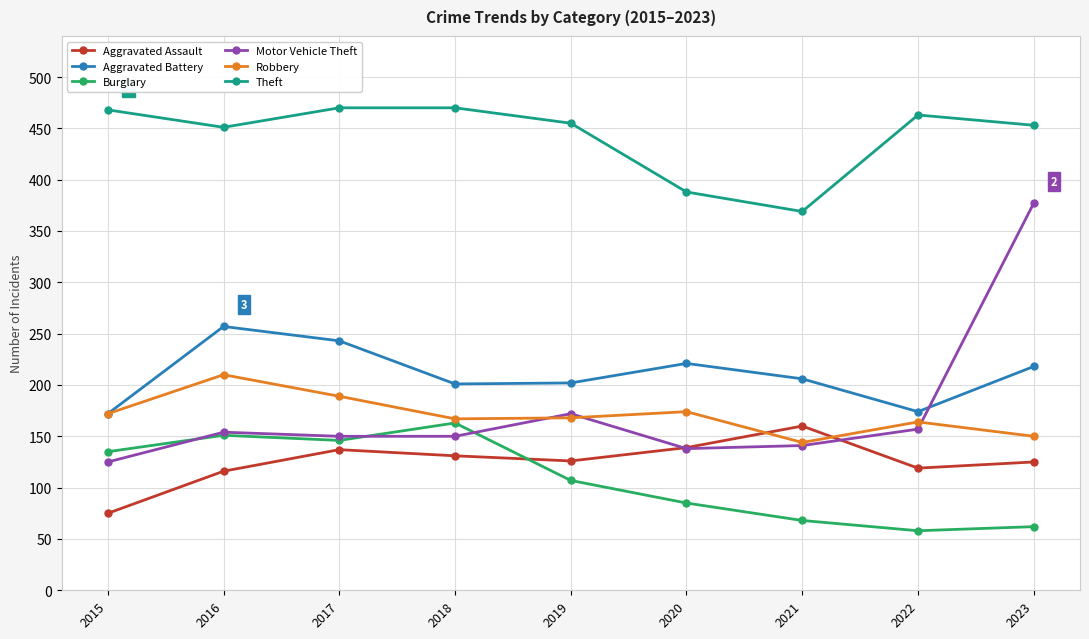

True or false: Theft and Robbery intersect in this chart.

False